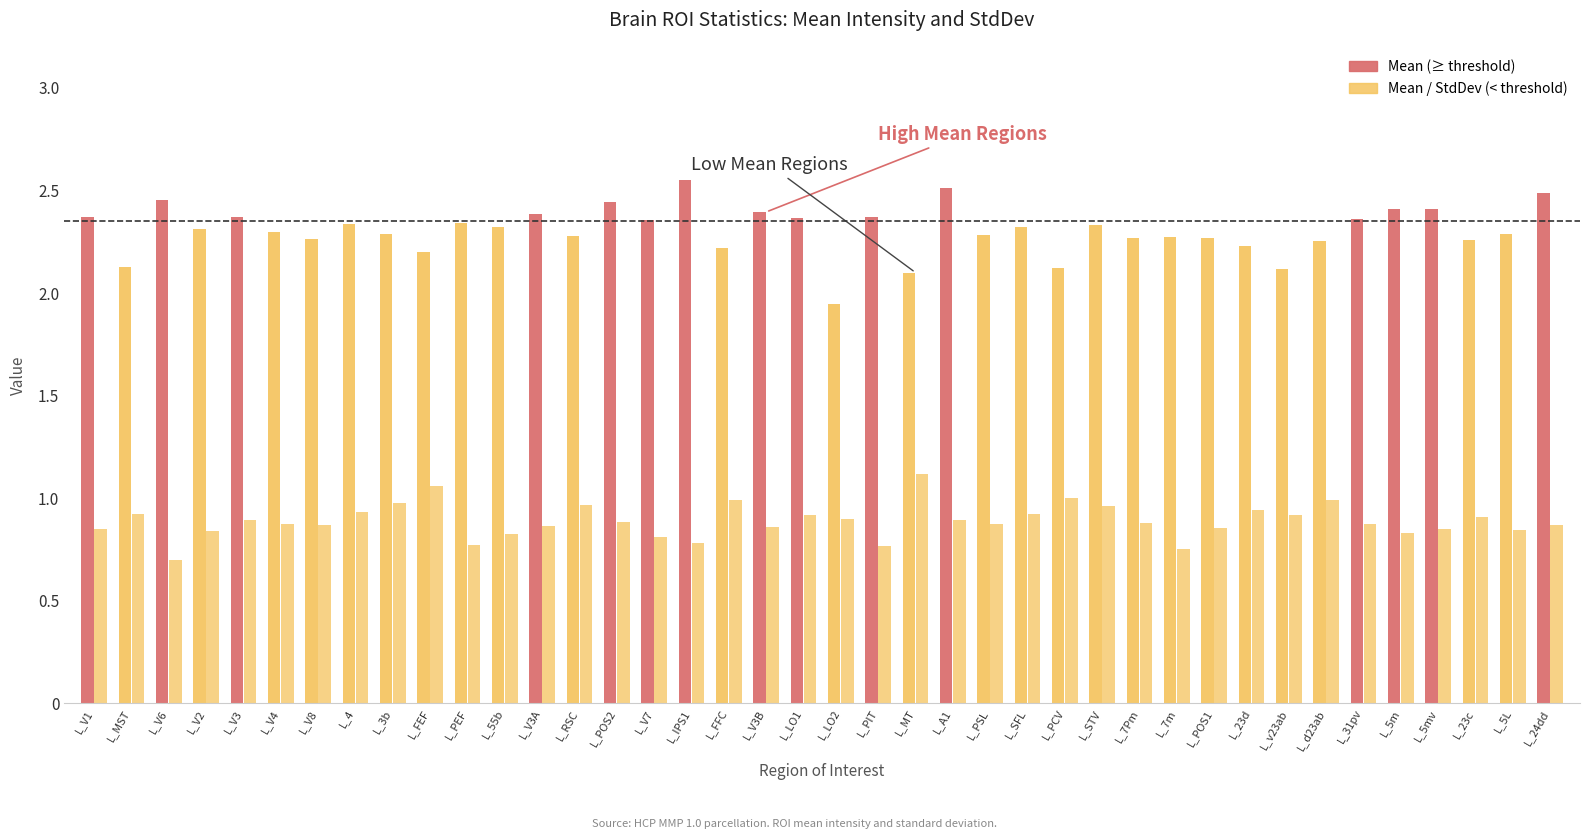

What is the difference between the highest and lowest values at L_POS1?

1.4